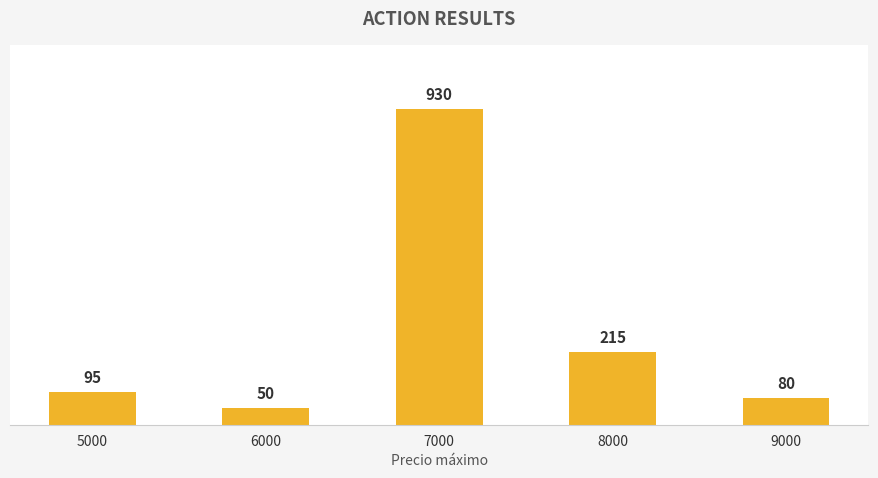

What is the sum of all values?

1370